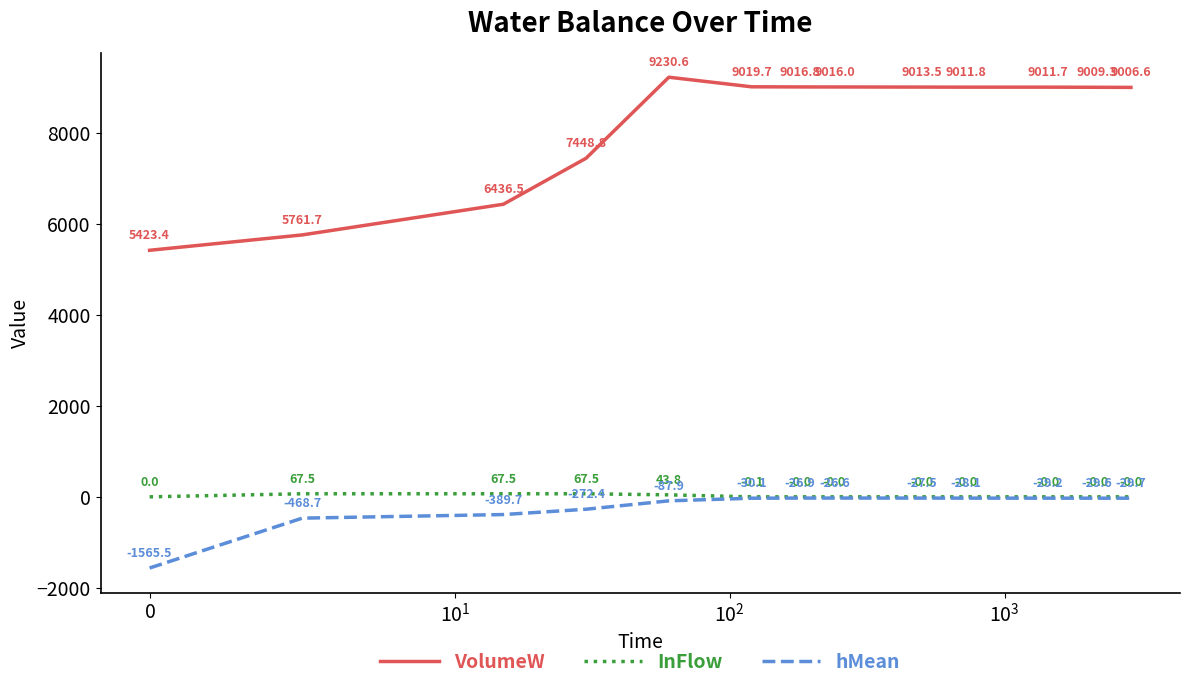

Does the chart display data point markers on the line(s)?

No